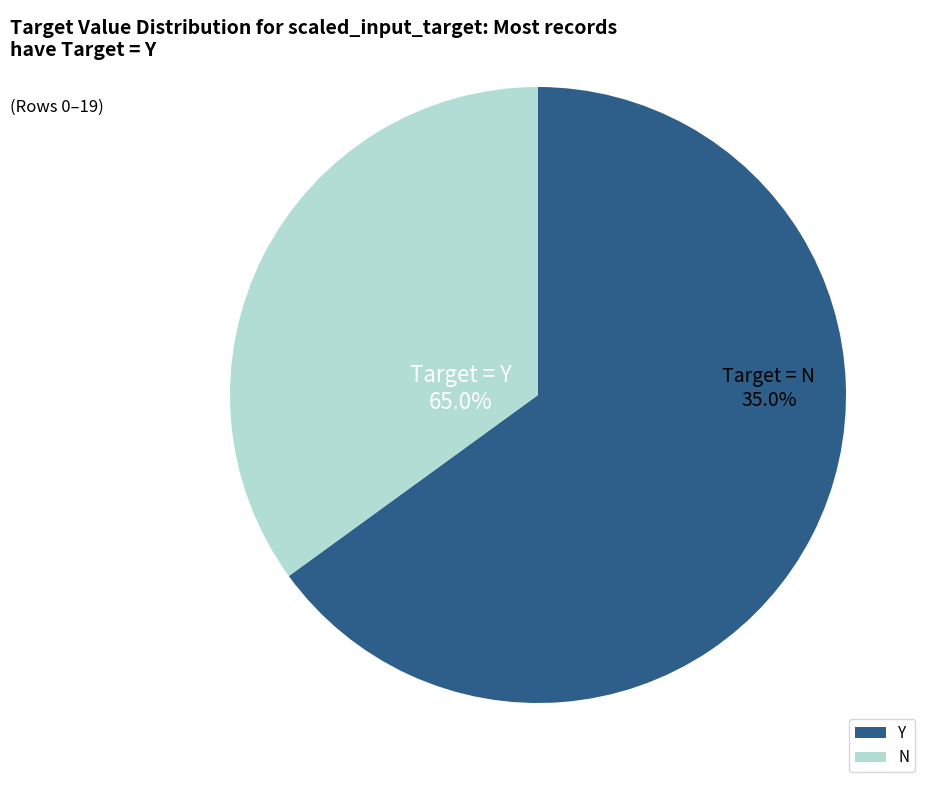

To the nearest percent, what is the difference between the largest and smallest slice percentages?

30%